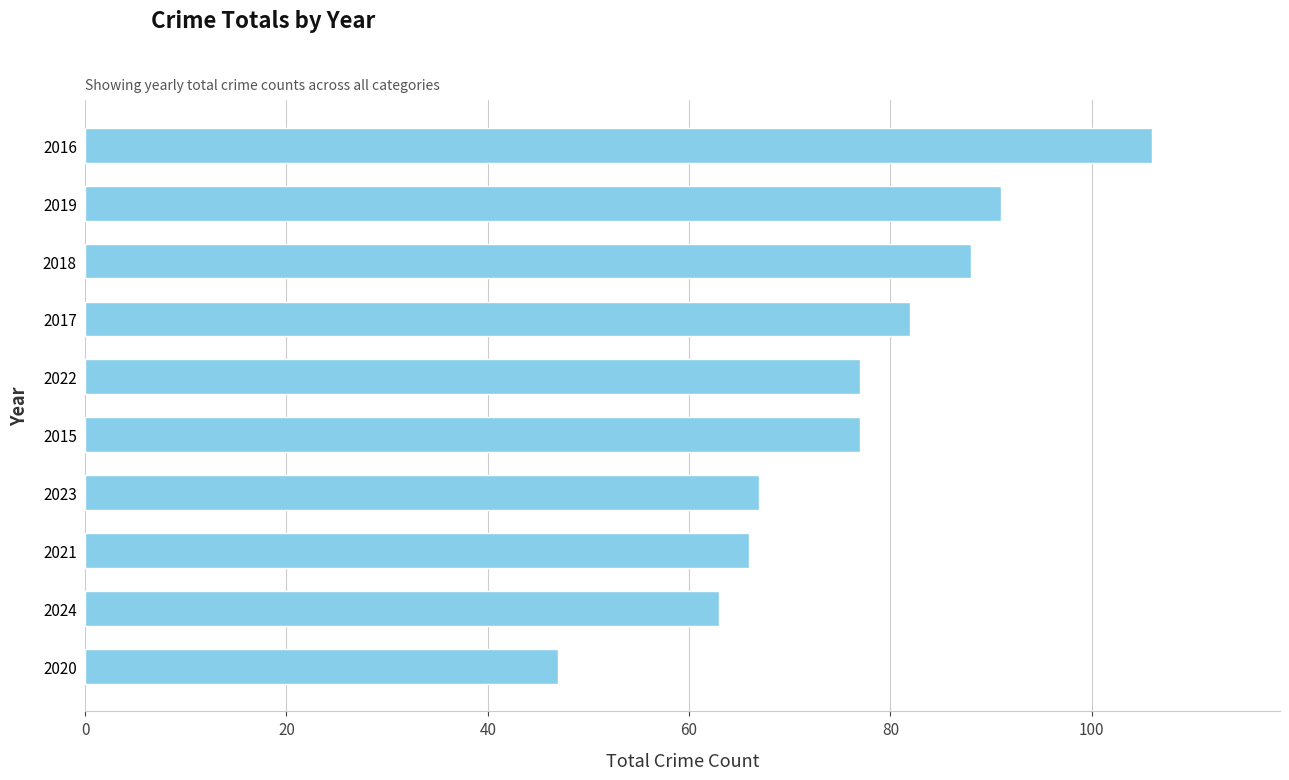

What is the difference between the maximum and second lowest values?

43